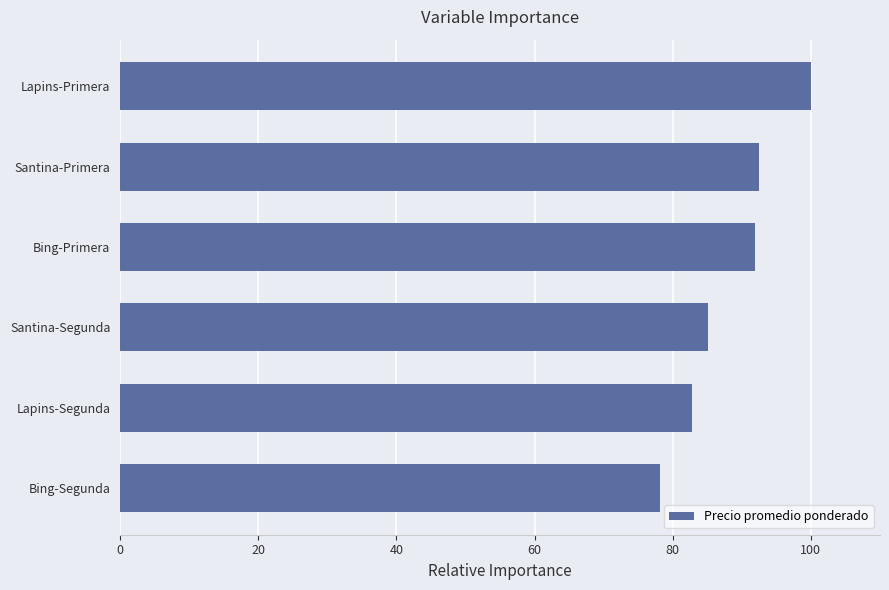

Is it true that the value at Santina-Segunda is 122.0?

False